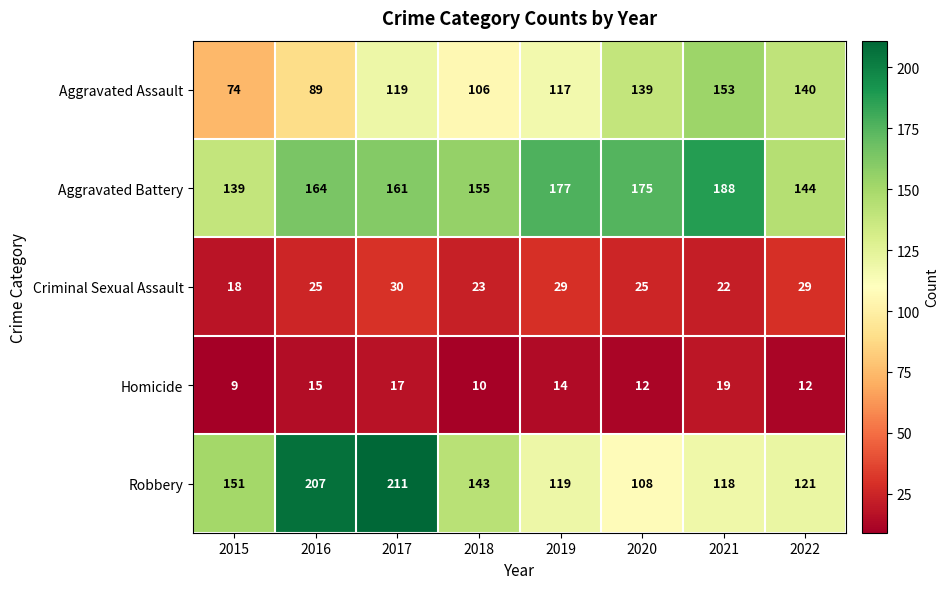

Rank the series by their maximum value, from highest to lowest.

Robbery, Aggravated Battery, Aggravated Assault, Criminal Sexual Assault, Homicide